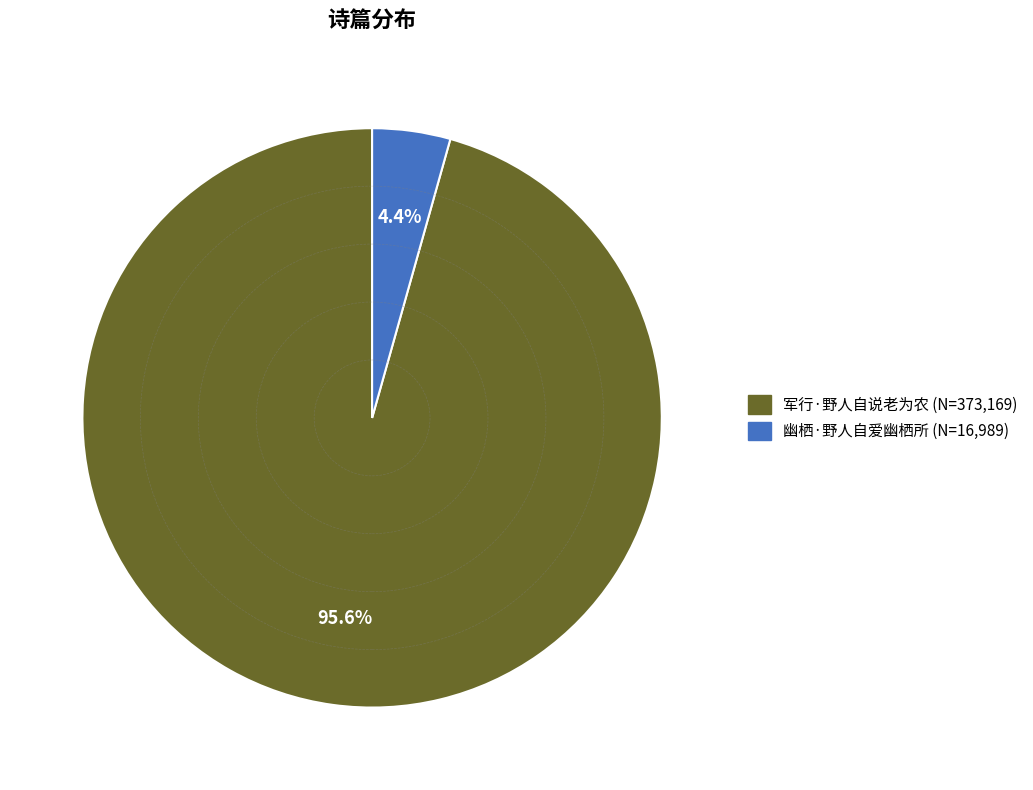

Is there any slice that represents more than half of the pie?

Yes